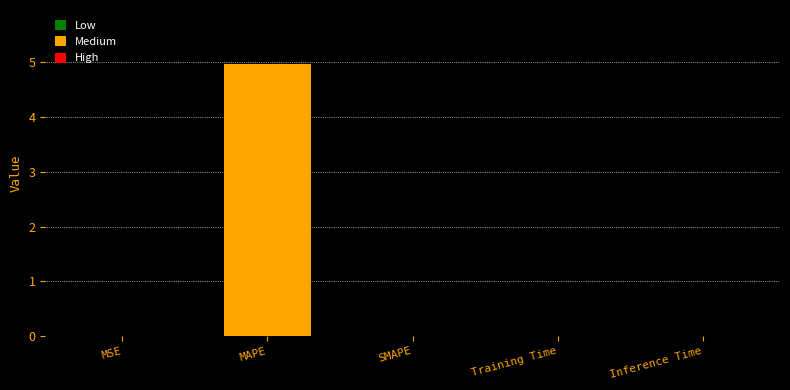

What is the greatest value displayed?

5.0